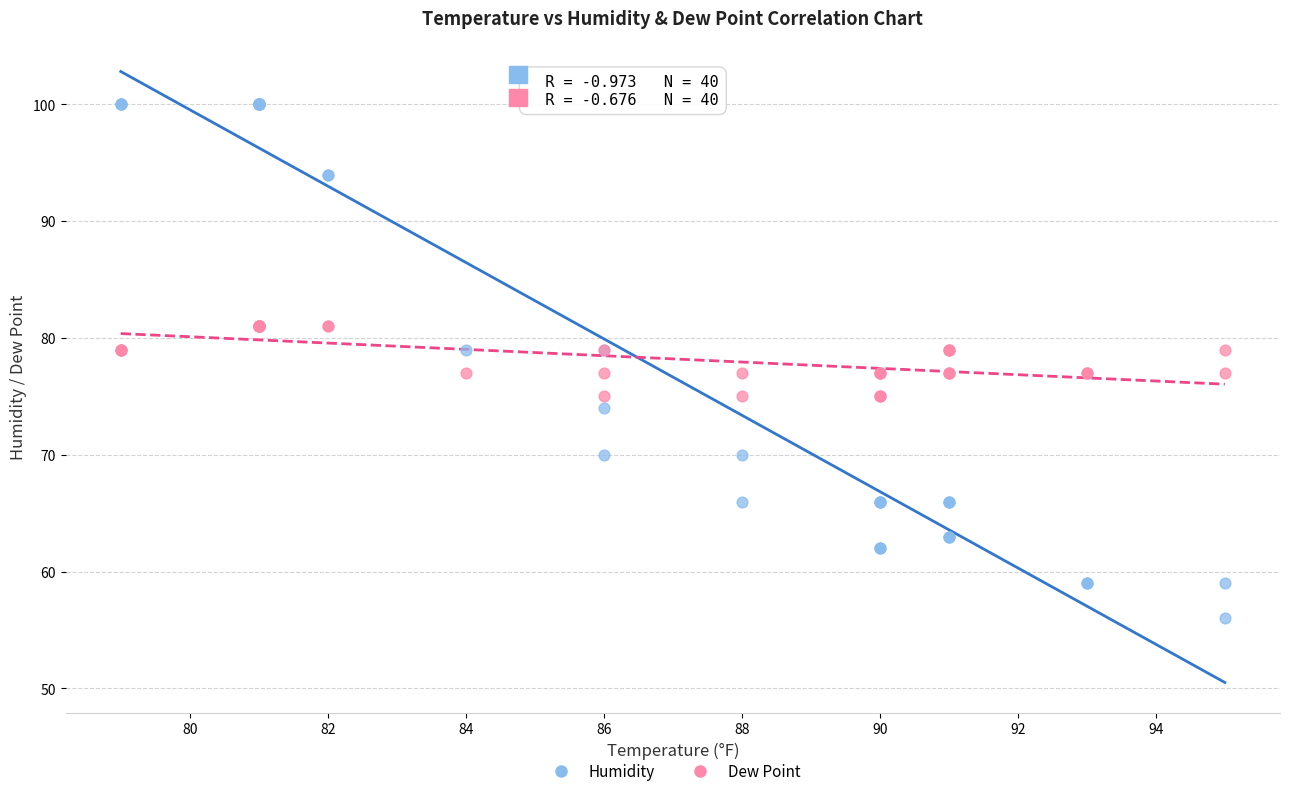

Which series reaches the maximum Y coordinate?

Humidity